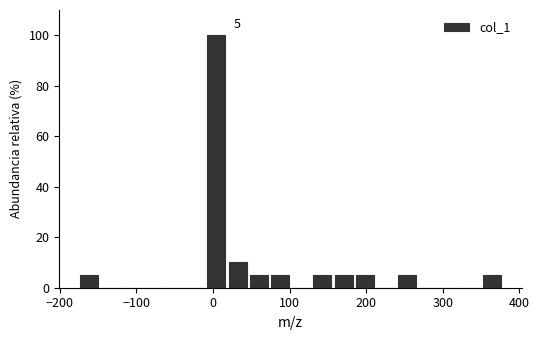

Around what value on the x-axis is the tallest bar? Give the approximate position of its centre, as read against the axis.

0